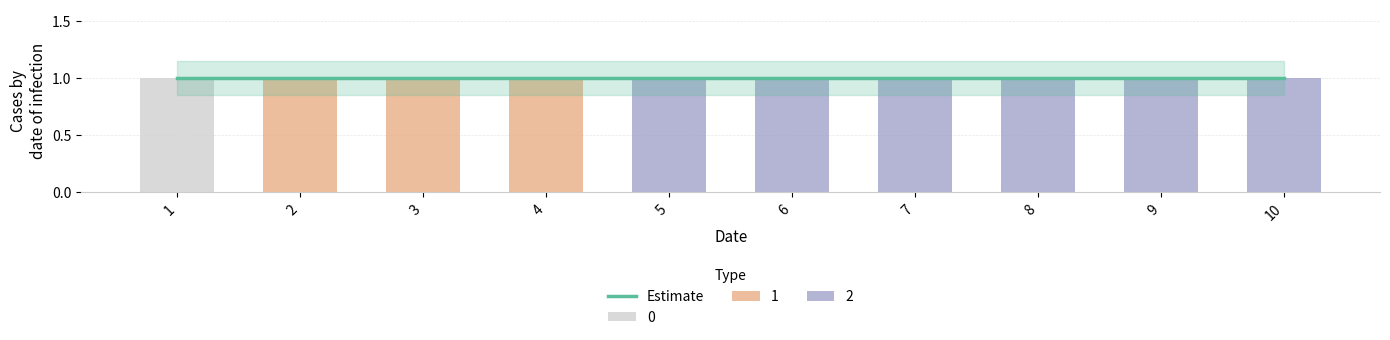

How many data points in 1 are above 0?

3